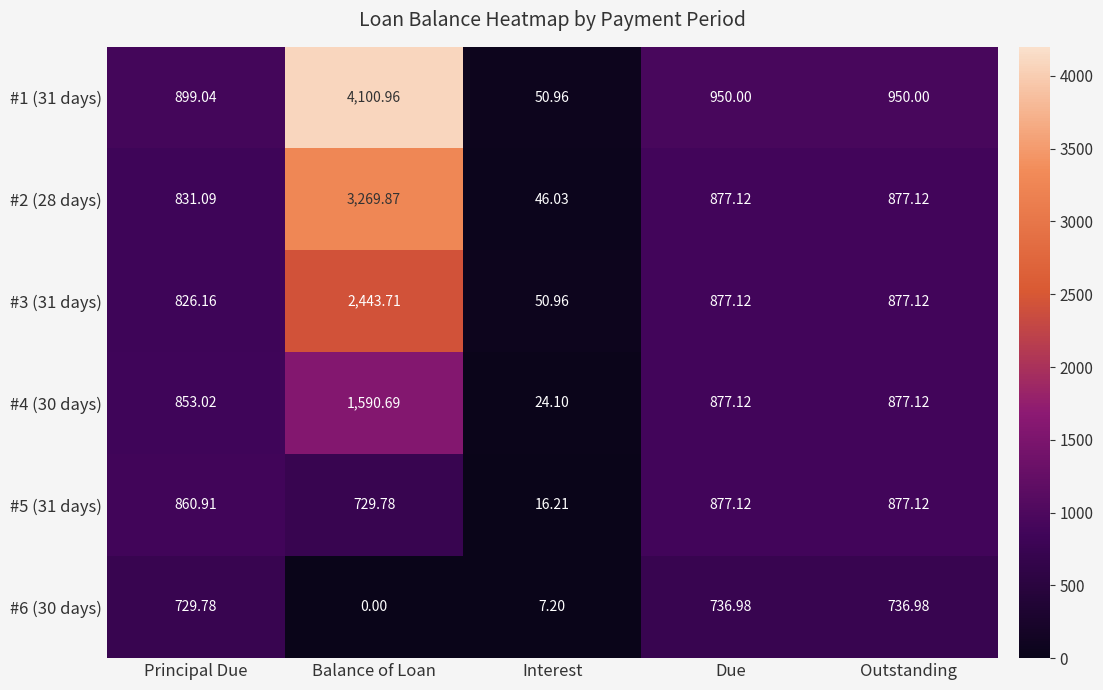

Where is #4 (30 days) nearest to the value 807?

Principal Due